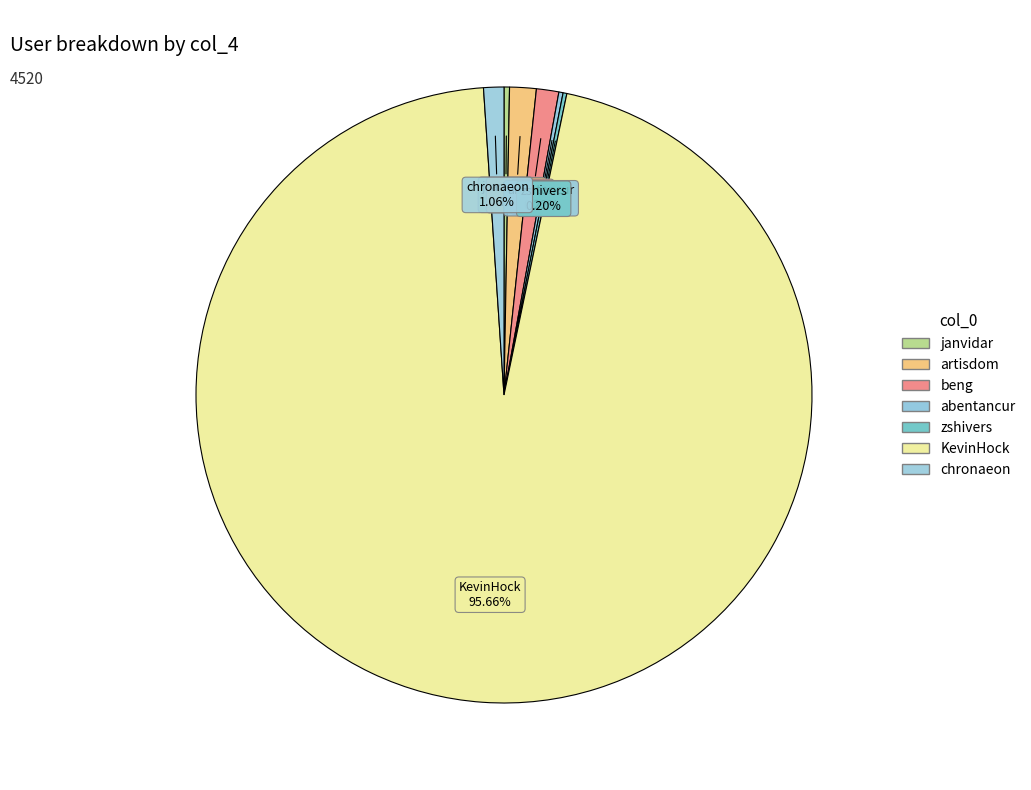

Which has a higher value, KevinHock or chronaeon?

KevinHock